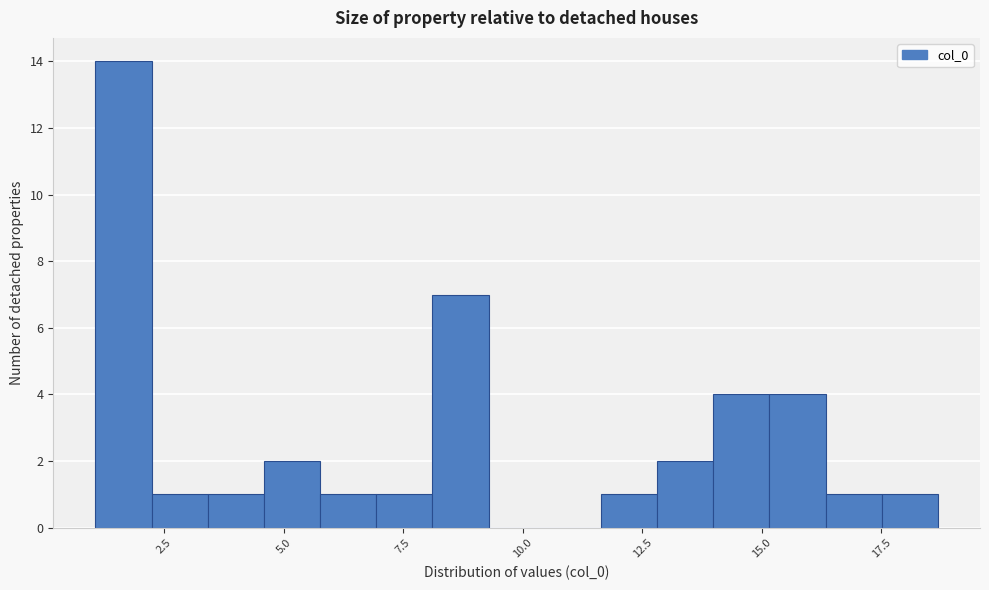

Around what value on the x-axis is the tallest bar? Give the approximate position of its centre, as read against the axis.

1.5